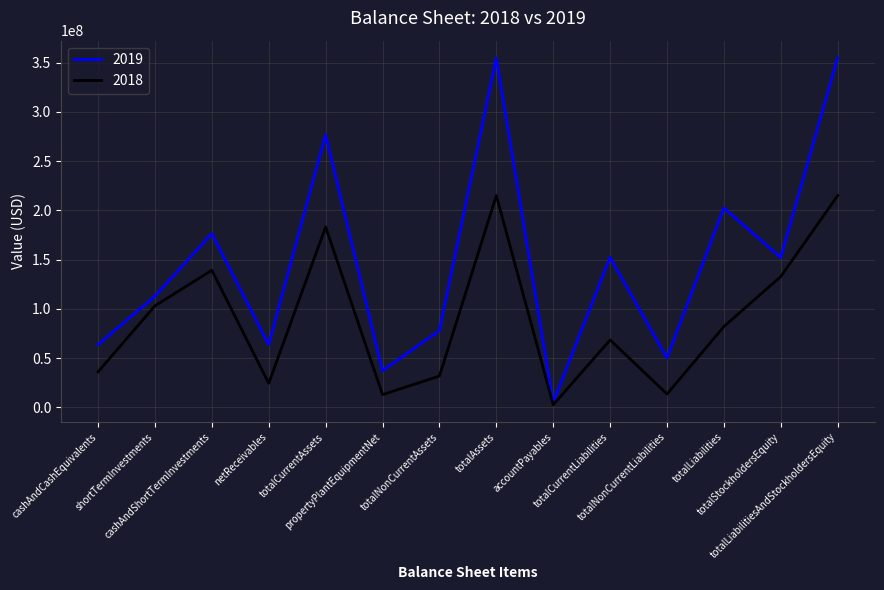

What is the total value across all series at totalAssets?

569584000